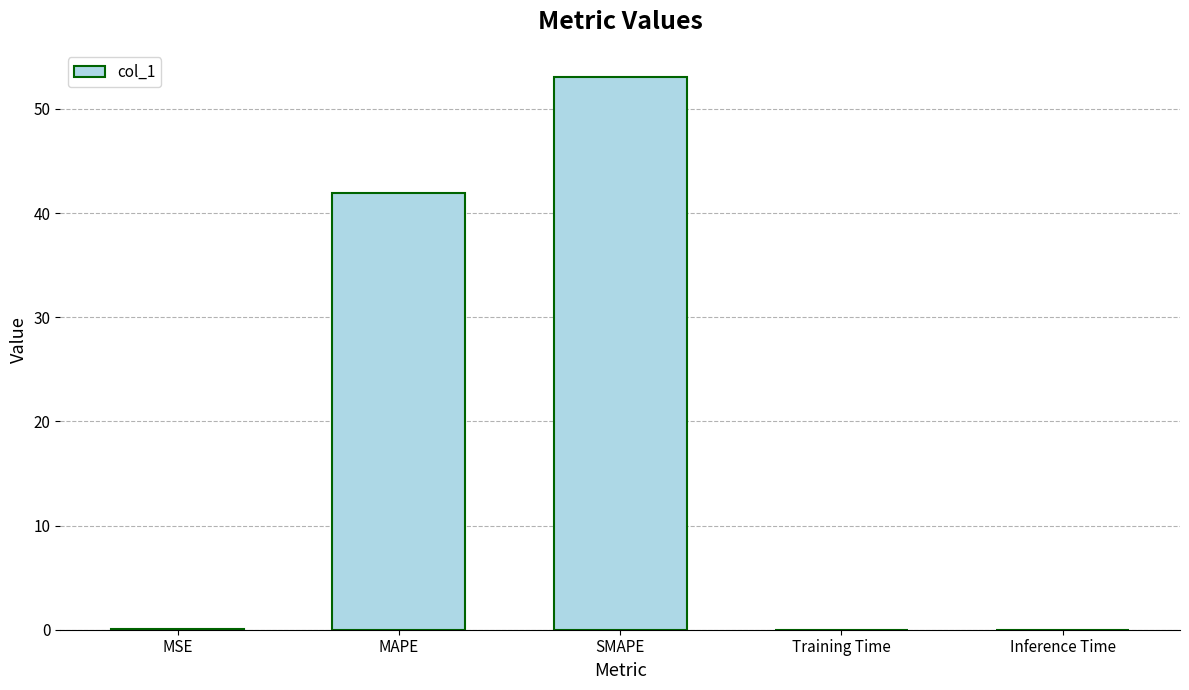

What is the sum of all values?

95.0